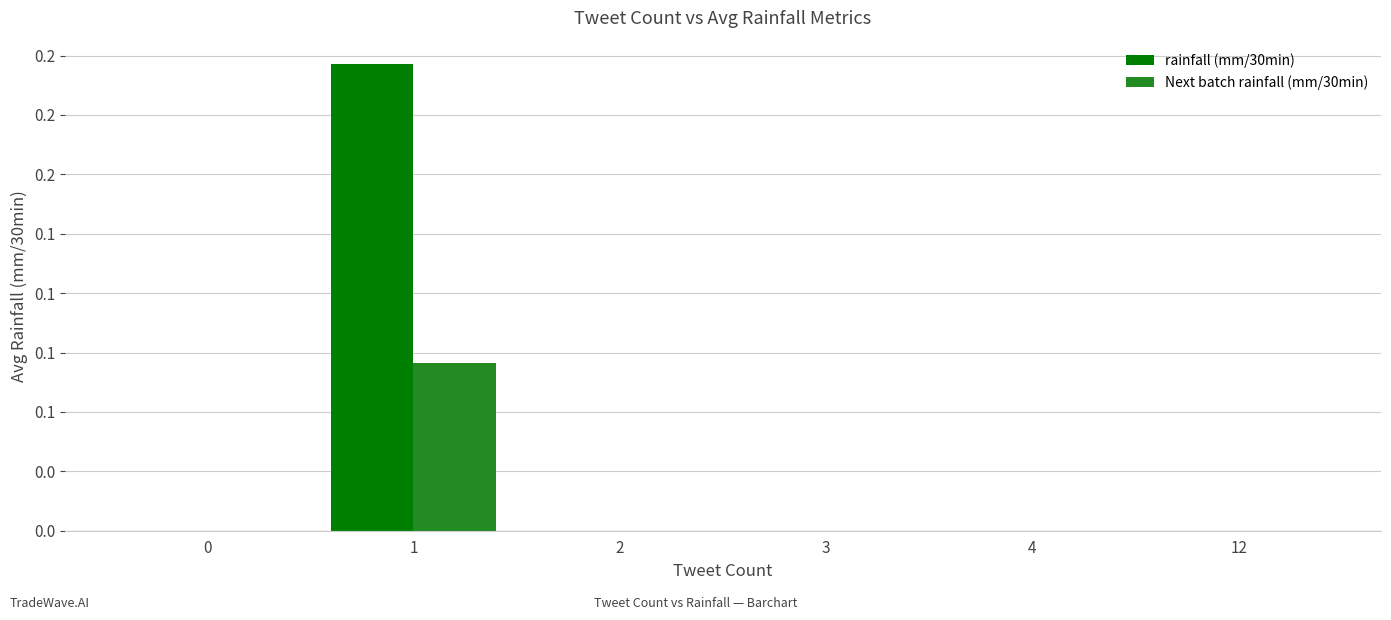

Are the bars grouped side by side (vs. stacked)?

Yes